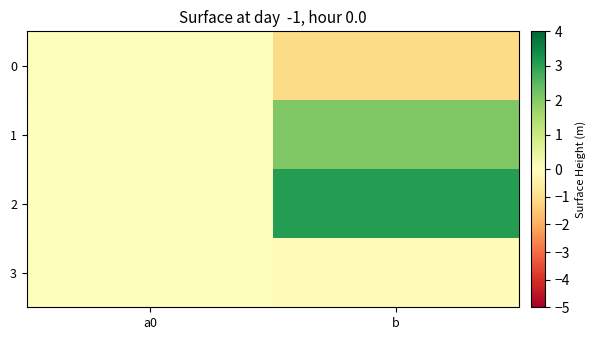

Which series has the widest spread of values?

2